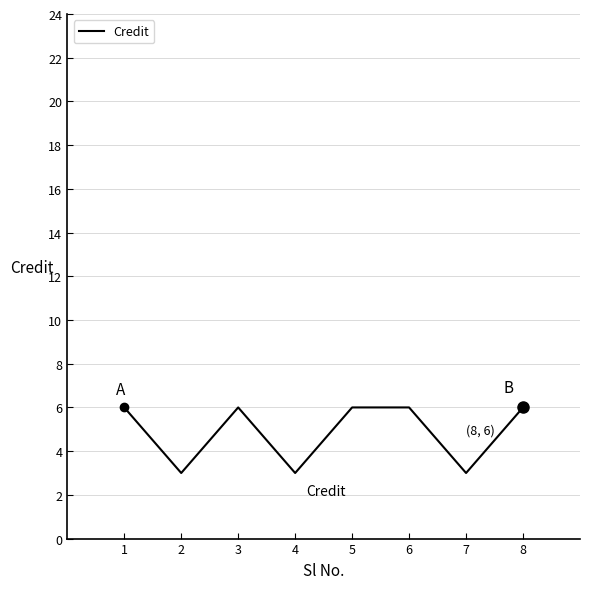

Is it true that the value at 3 is 3?

False